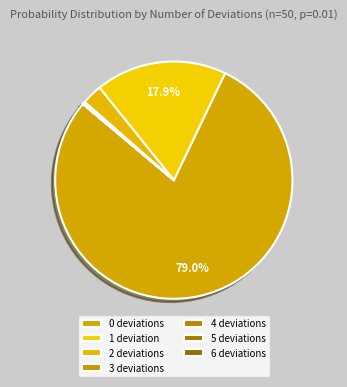

What is the total percentage of 3 deviations and 0 deviations?

79.3%